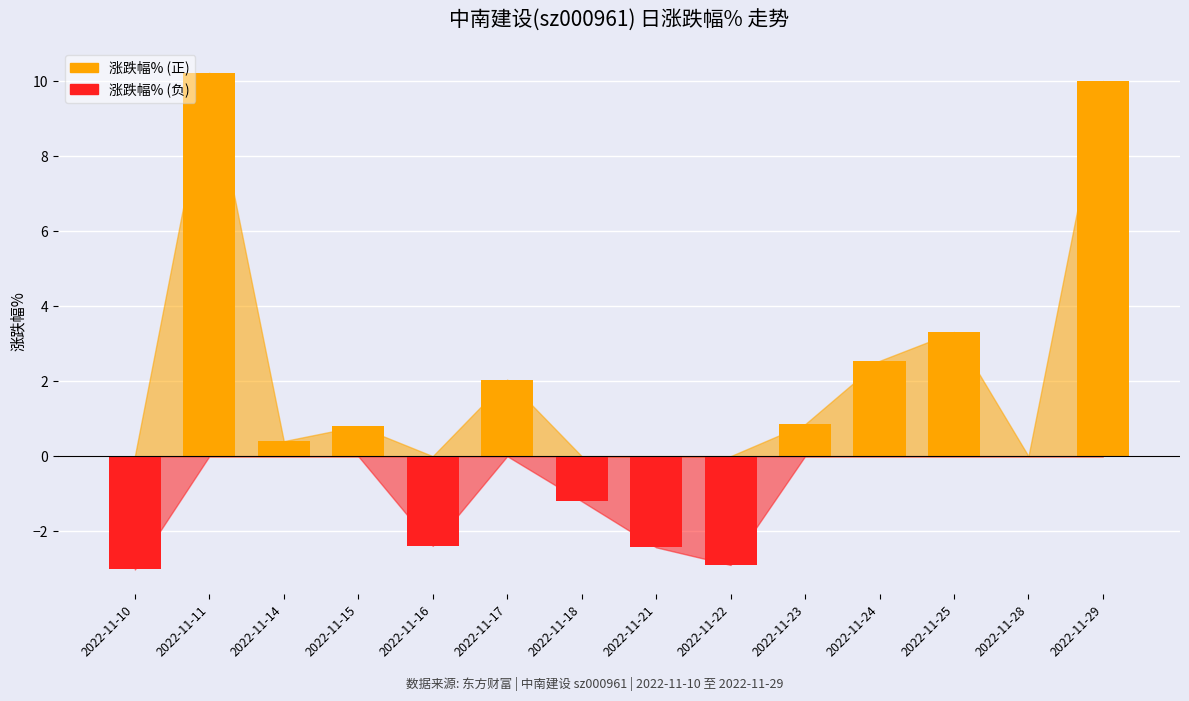

At which label does the data first exceed 0?

2022-11-11